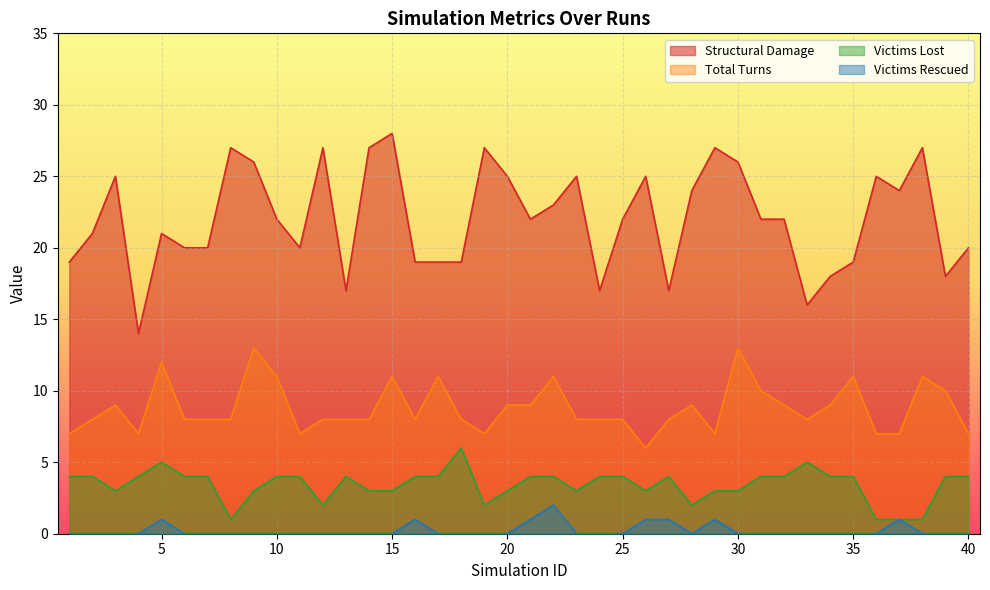

At how many categories does at least one series exceed 11?

40